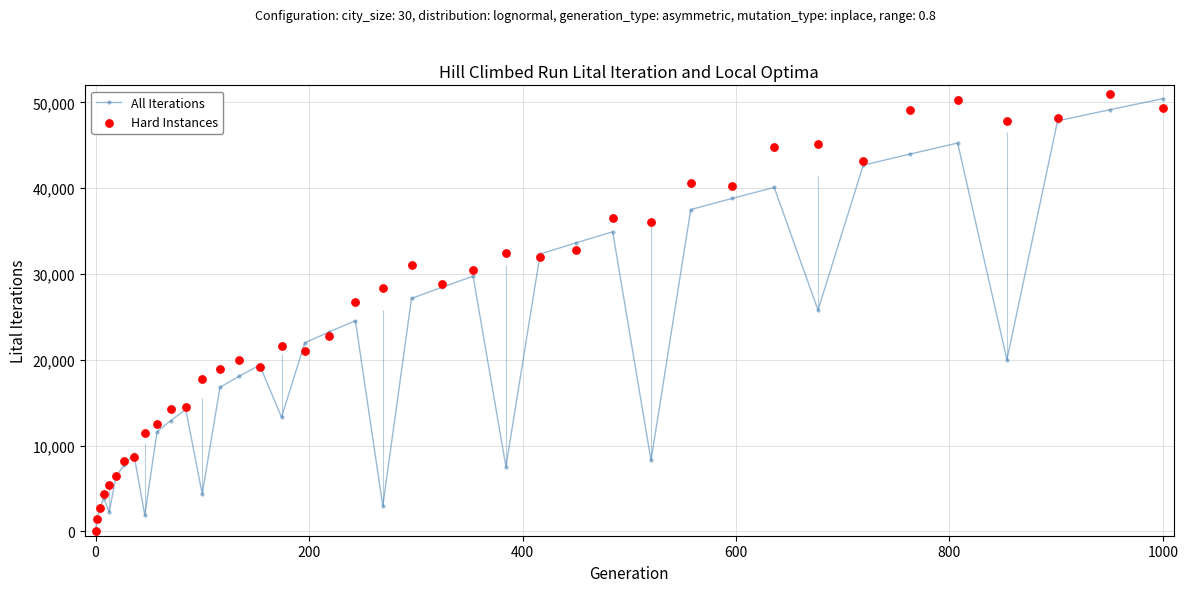

Which series reaches the minimum Y coordinate?

All Iterations